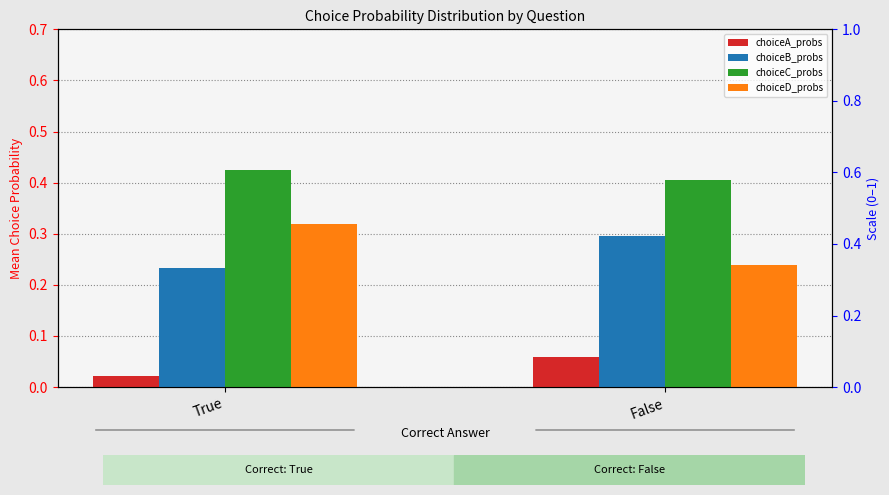

Where is choiceA_probs nearest to the value 0?

True